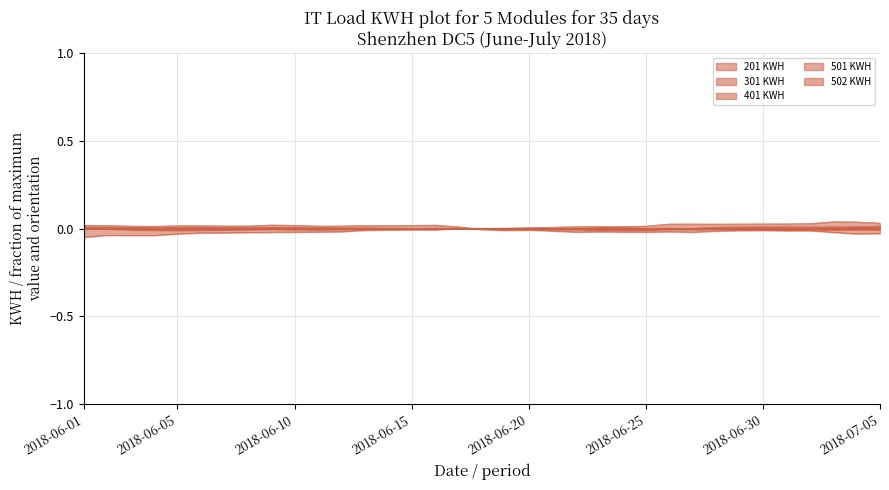

Rank the categories by 401 KWH value from lowest to highest.

2018-06-24, 2018-06-23, 2018-06-25, 2018-07-03, 2018-07-02, 2018-07-01, 2018-07-05, 2018-06-30, 2018-07-04, 2018-06-22, 2018-06-27, 2018-06-26, 2018-06-28, 2018-06-21, 2018-06-29, 2018-06-19, 2018-06-20, 2018-06-17, 2018-06-18, 2018-06-16, 2018-06-15, 2018-06-14, 2018-06-12, 2018-06-13, 2018-06-03, 2018-06-11, 2018-06-04, 2018-06-08, 2018-06-10, 2018-06-07, 2018-06-05, 2018-06-09, 2018-06-02, 2018-06-06, 2018-06-01